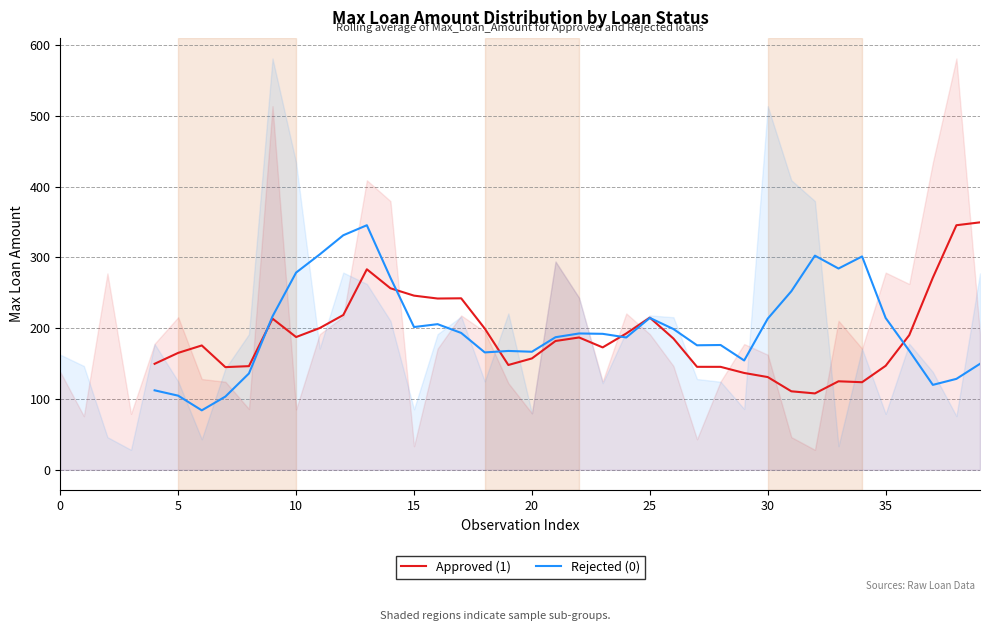

Rank the series by their maximum value, from highest to lowest.

Approved (1), Rejected (0)